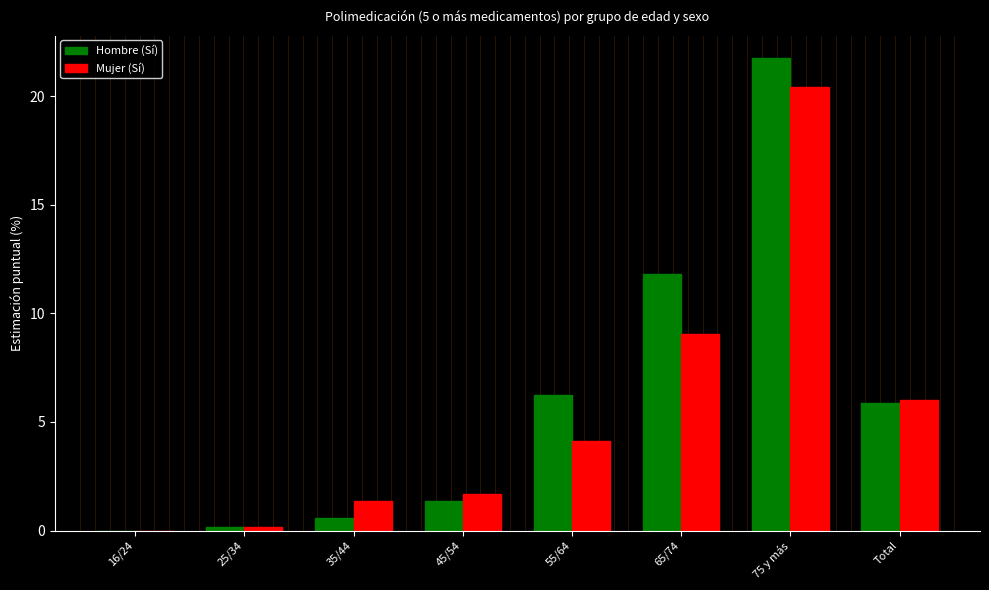

What is the sum of all Mujer (Sí) values?

42.8